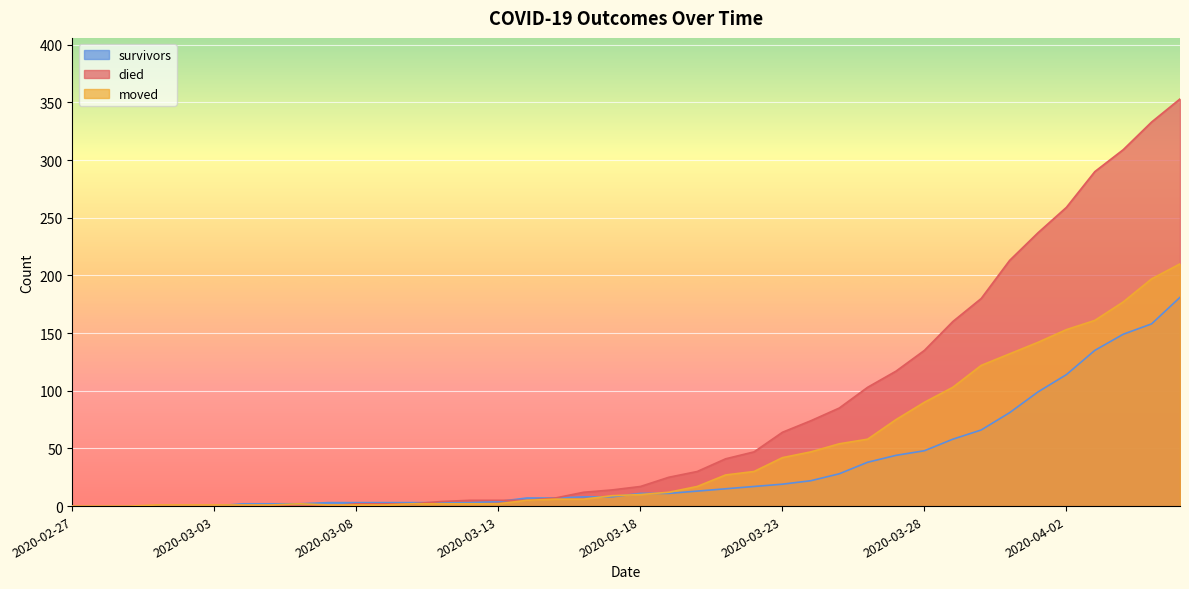

True or false: died has more than 1 interior local peaks.

False